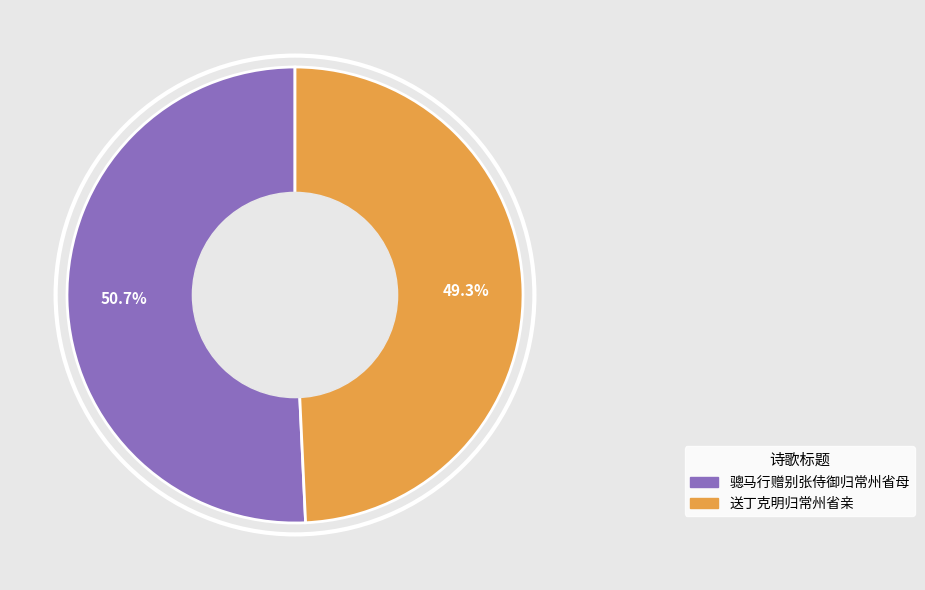

Rank the categories by value from lowest to highest.

送丁克明归常州省亲, 骢马行赠别张侍御归常州省母